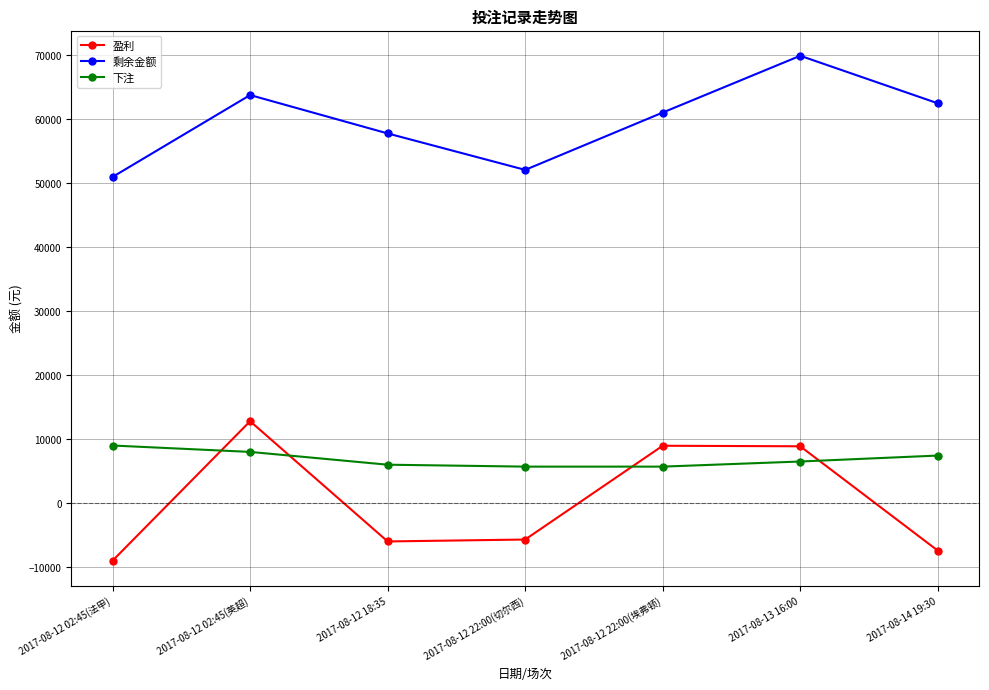

The 剩余金额 series shows 81699 at 2017-08-12 22:00(切尔西). True or false?

False